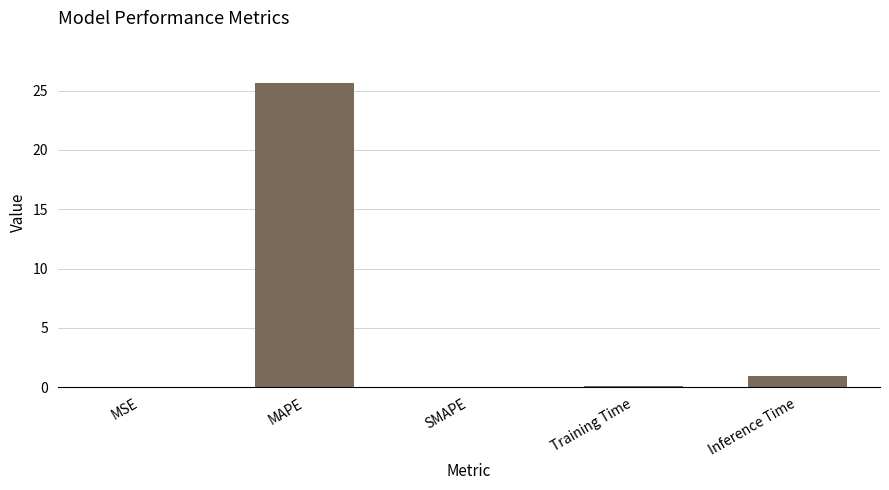

What is the sum of all values?

26.6